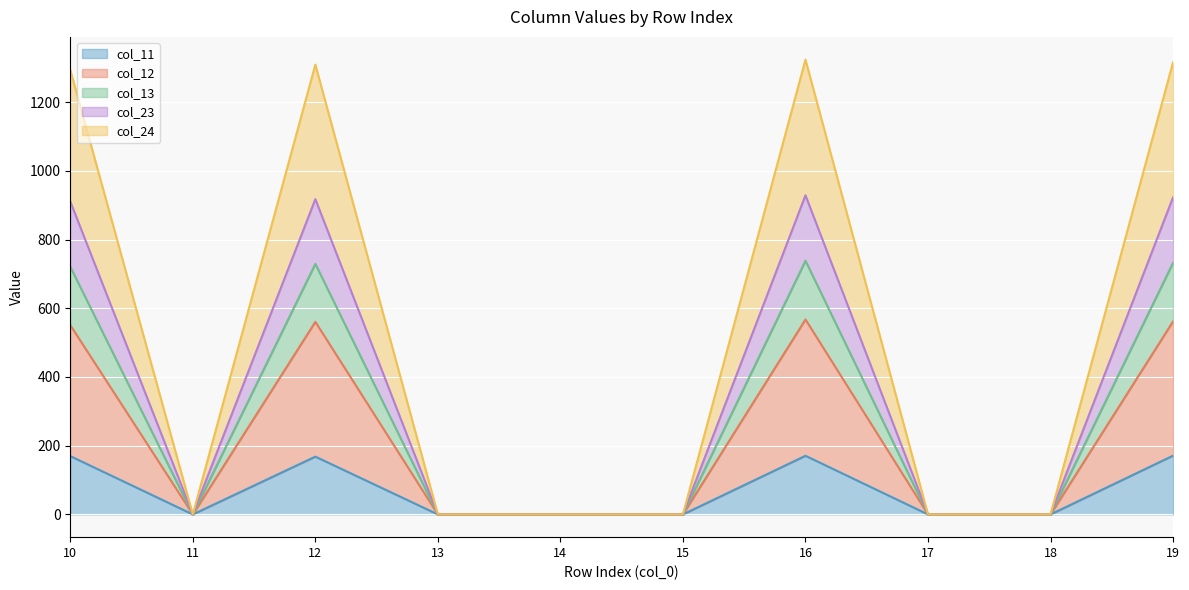

How many lines are shown in the chart?

5